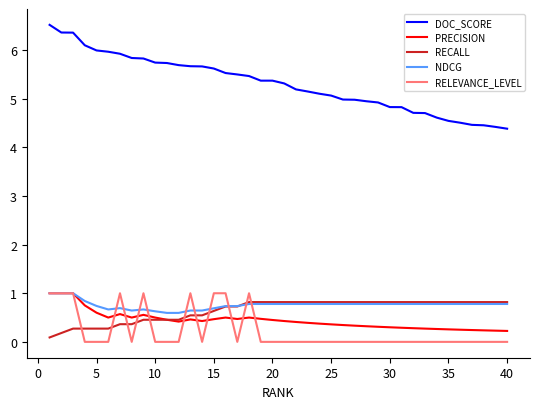

What is the minimum value for NDCG?

0.6